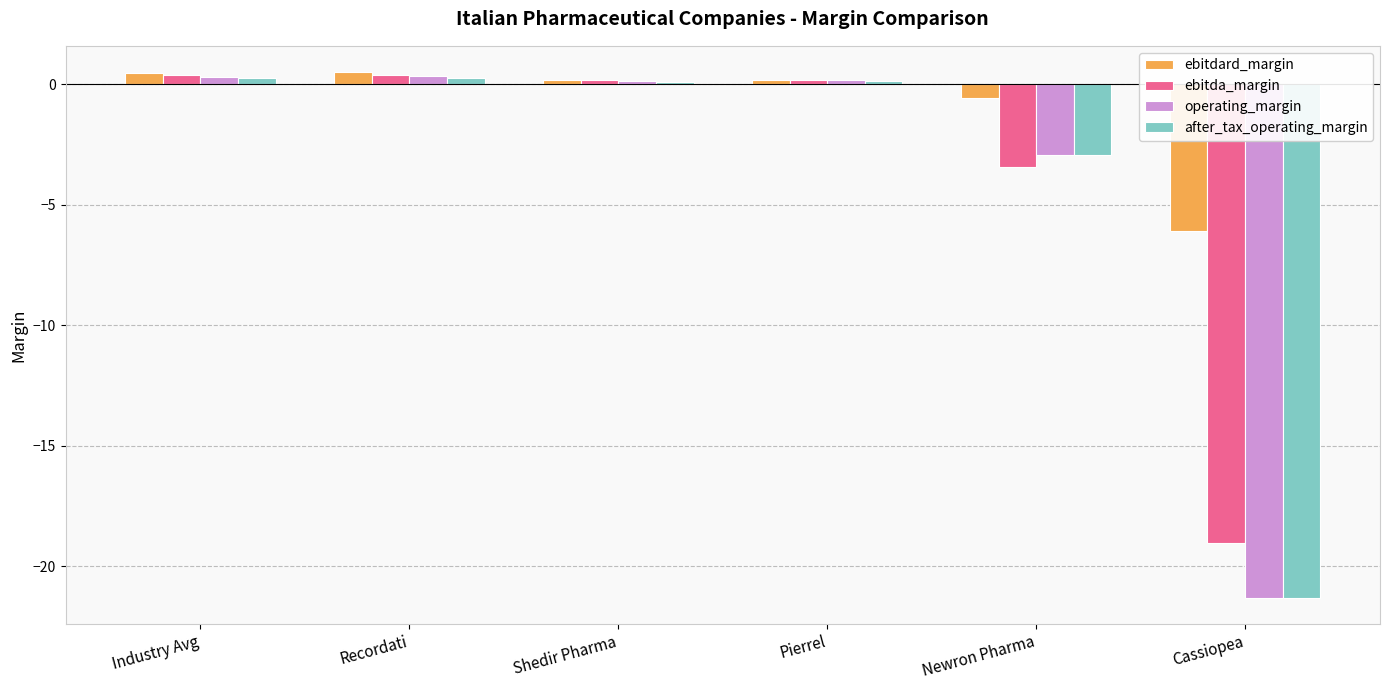

At which label is operating_margin closest to -10?

Newron Pharma